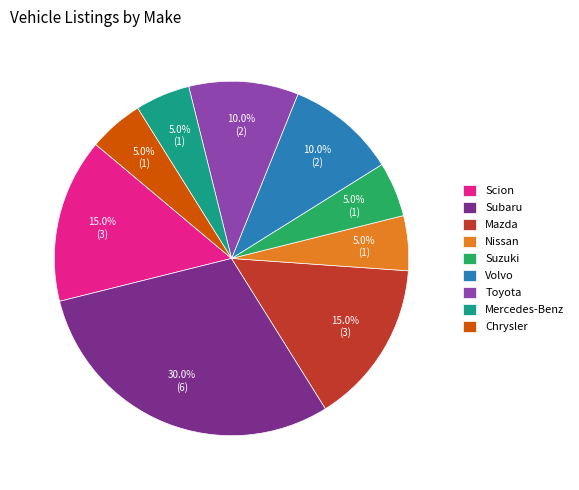

To the nearest percent, what is the average slice percentage?

11%